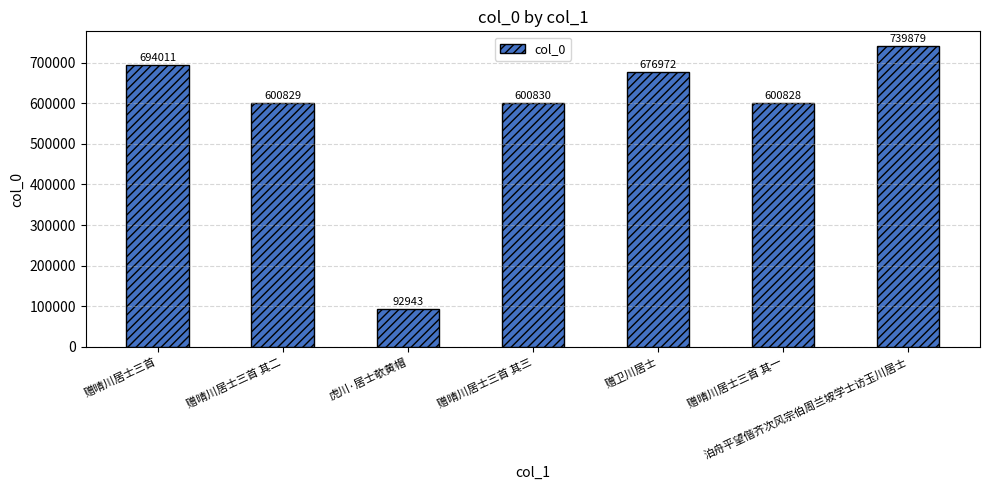

What is the average value?

572327